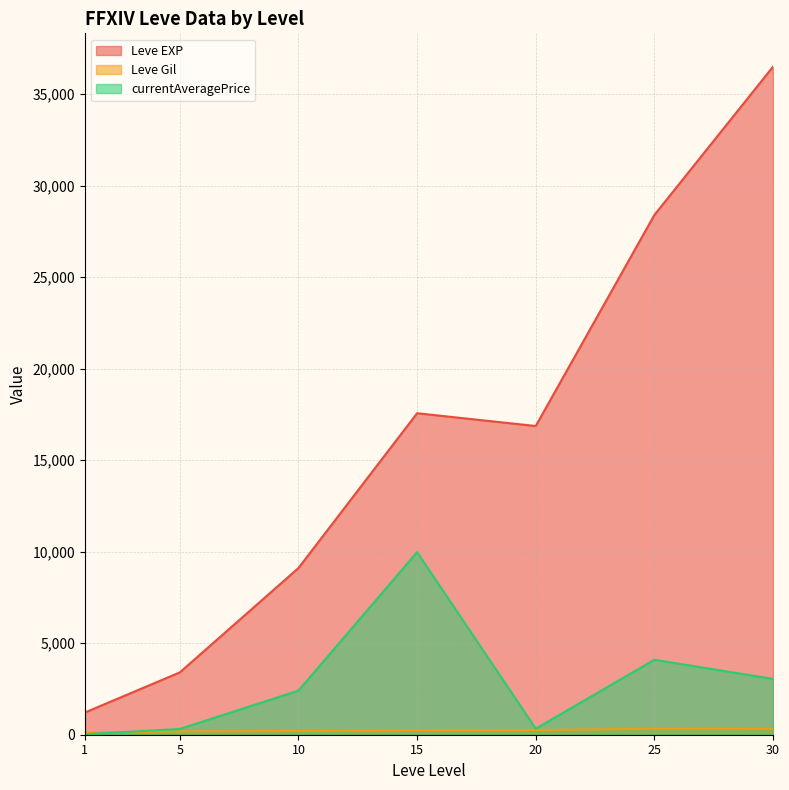

What is the difference between the maximum and minimum values in the Leve EXP series?

35279.2